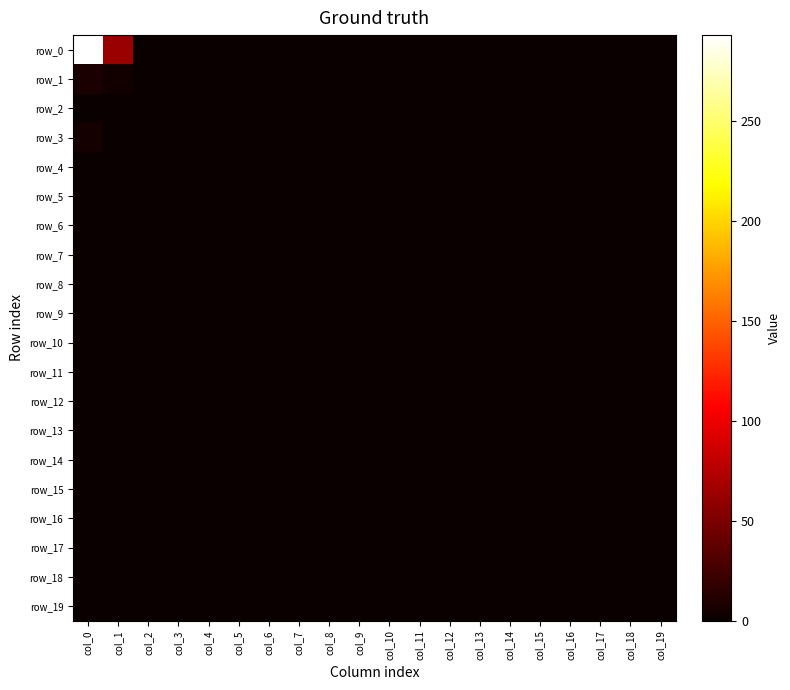

Count the row_2 values in the range 0 to 1.

20